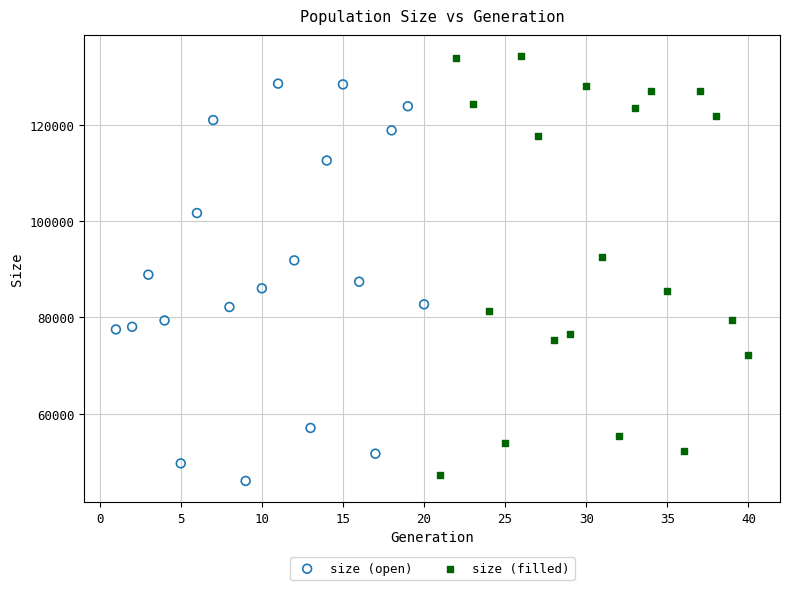

Which series contains the highest Y value?

size (filled)